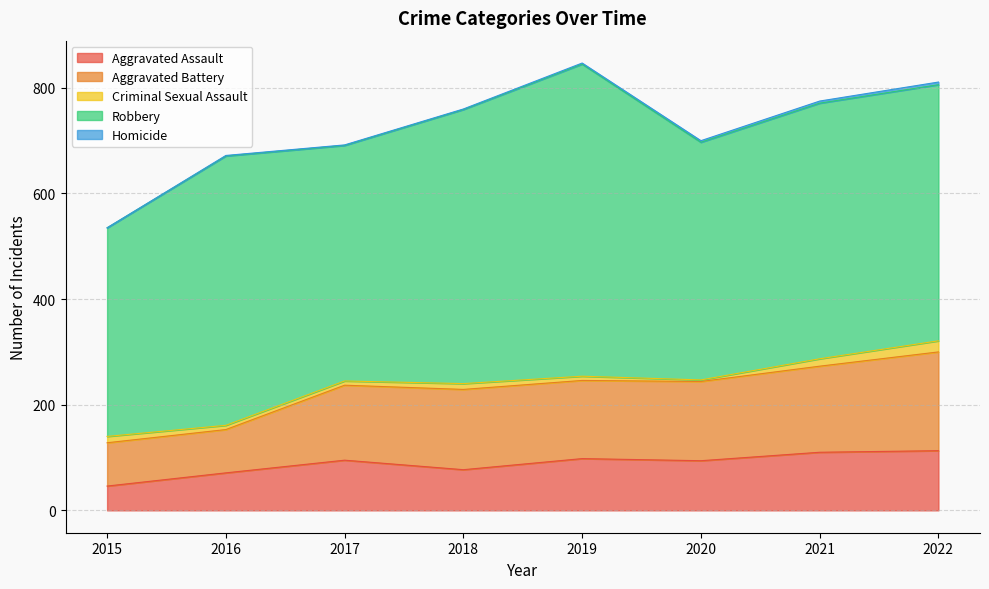

What is the average value of the Robbery series?

485